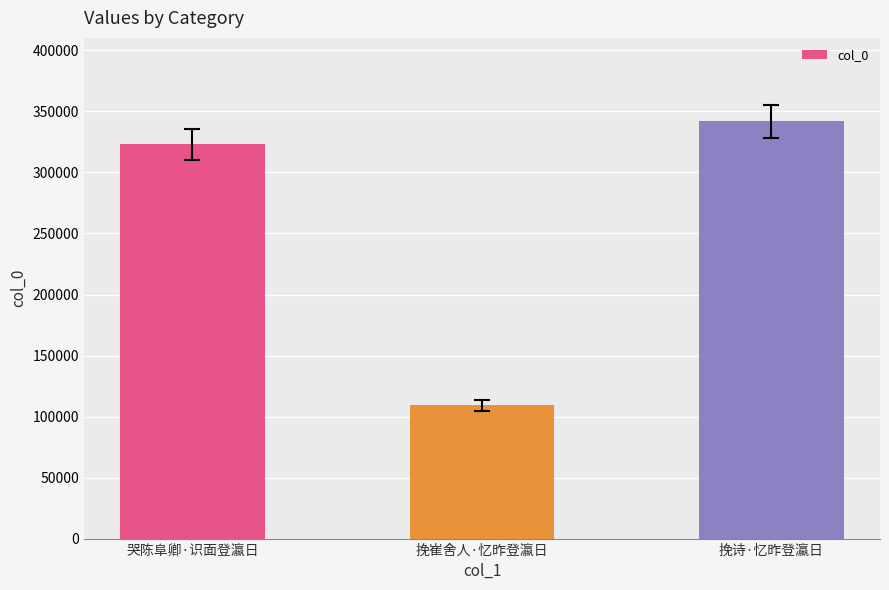

What is the average value?

257977